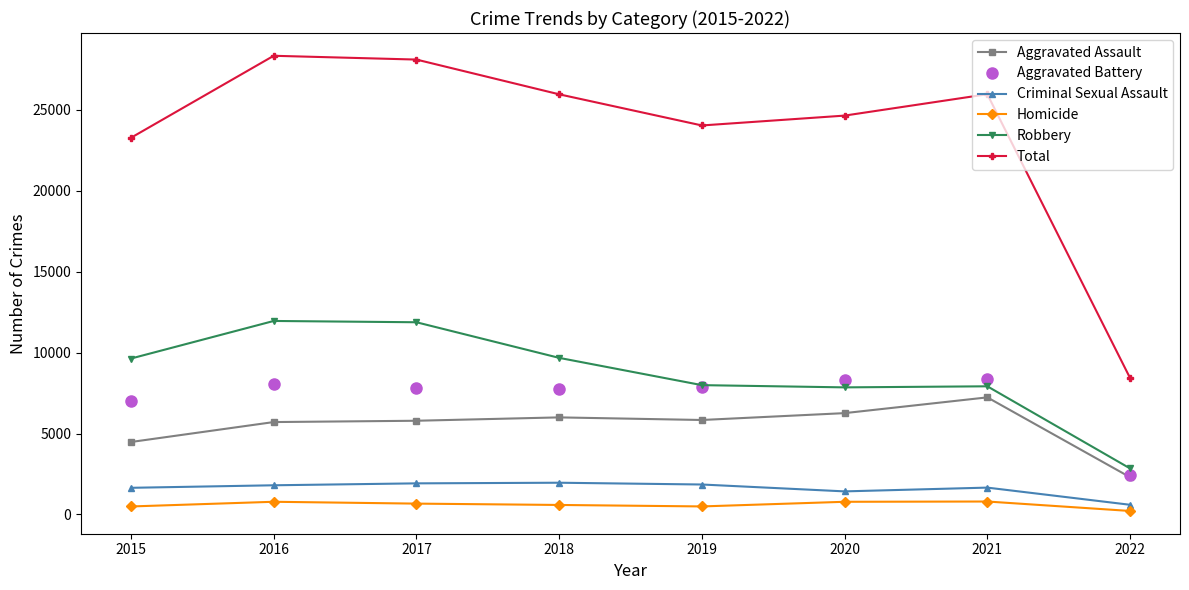

Rank the series by their maximum value, from highest to lowest.

Total, Robbery, Aggravated Battery, Aggravated Assault, Criminal Sexual Assault, Homicide